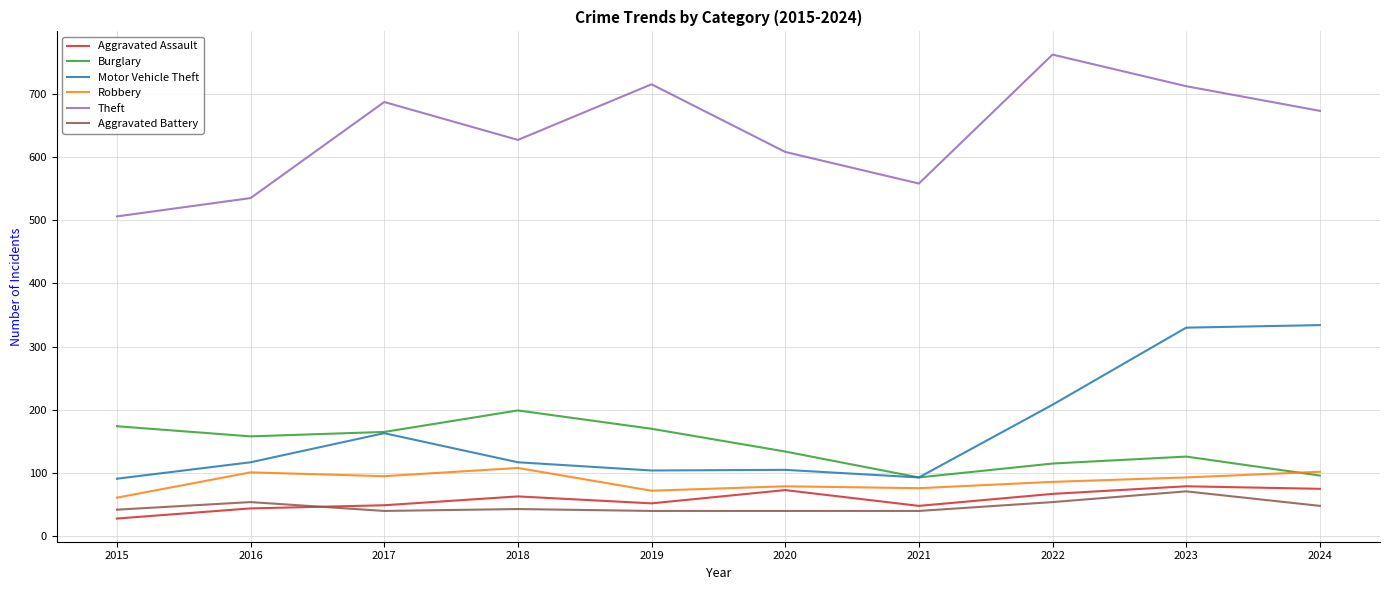

What is the sum of all Motor Vehicle Theft values?

1662